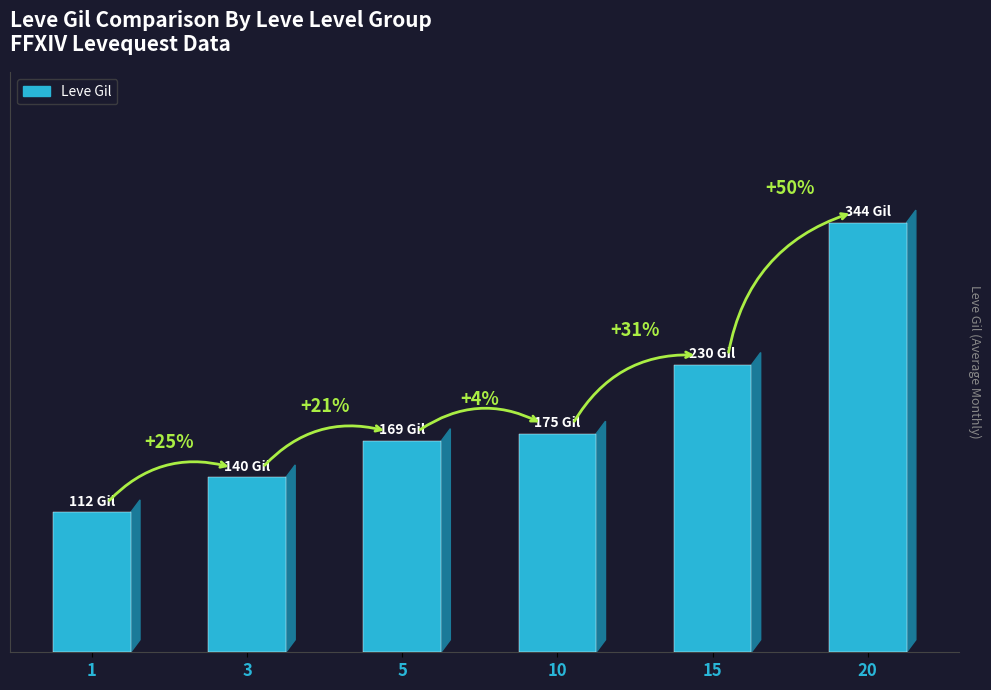

True or false: the data shows 230 at 15.

True